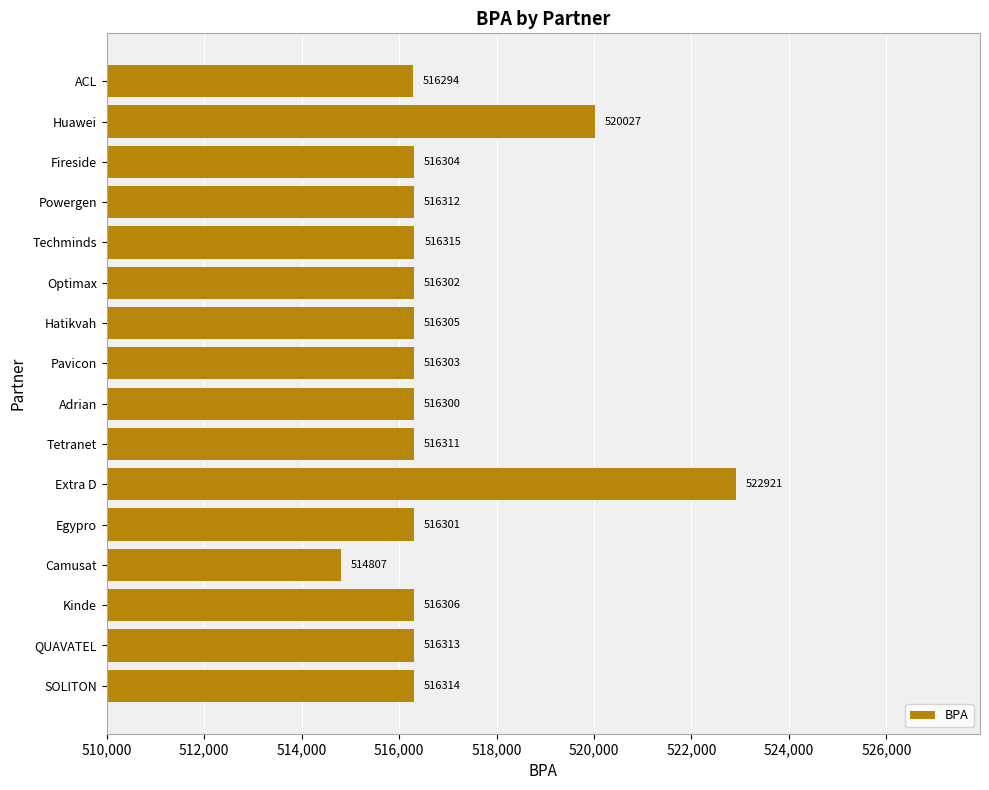

Which label corresponds to the largest value in the chart?

Extra D